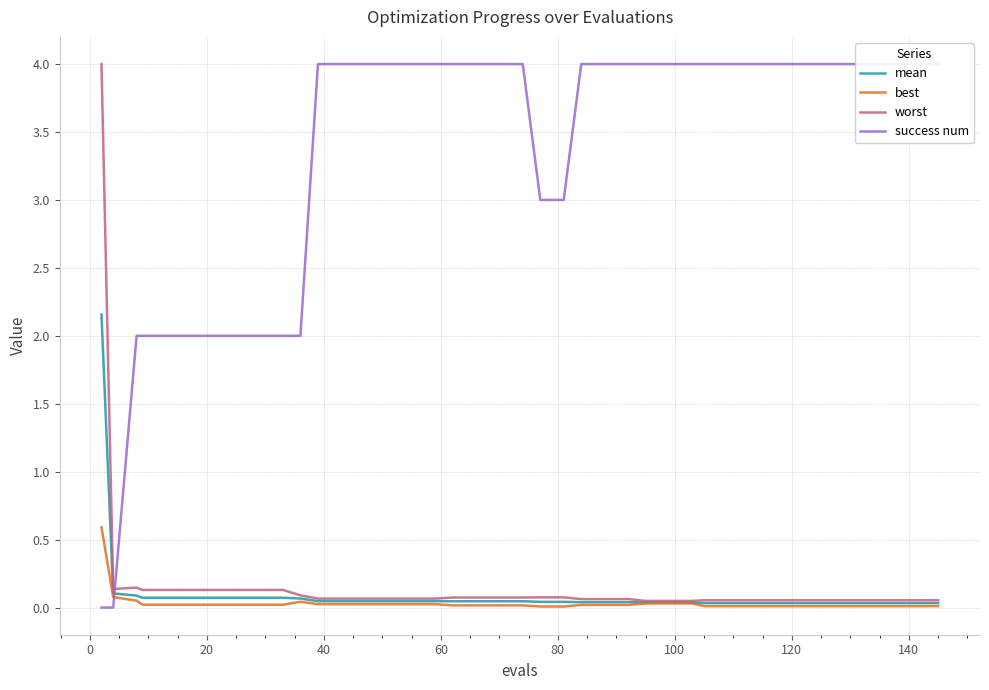

What is the maximum value for mean?

2.2